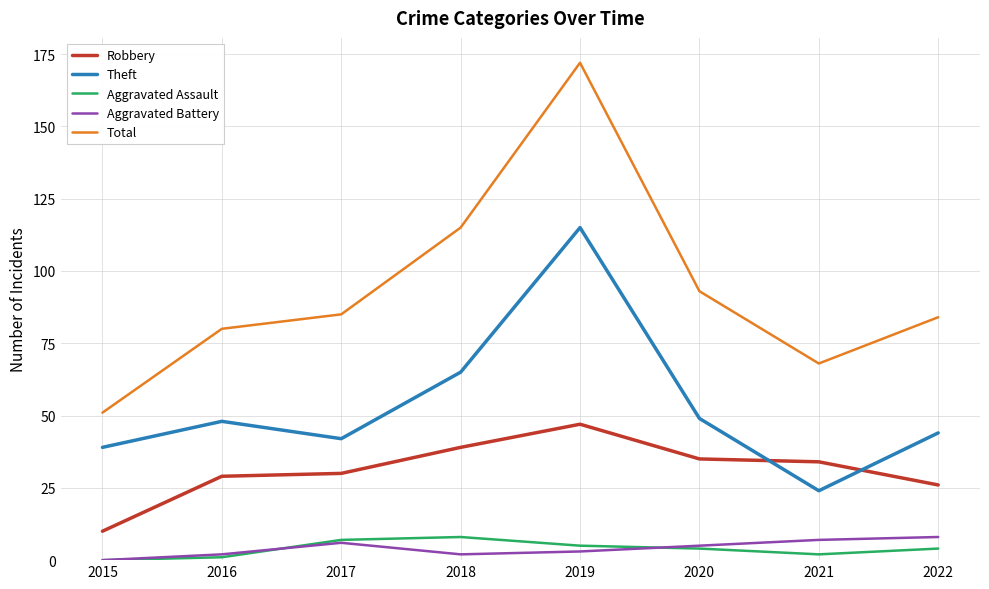

Is it true that Robbery equals 65 at 2018?

False